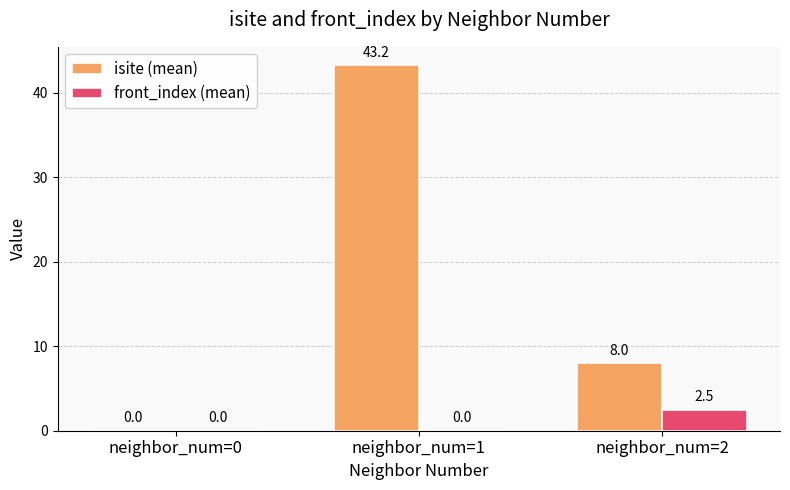

Which series changed the most between neighbor_num=0 and neighbor_num=1?

isite (mean)